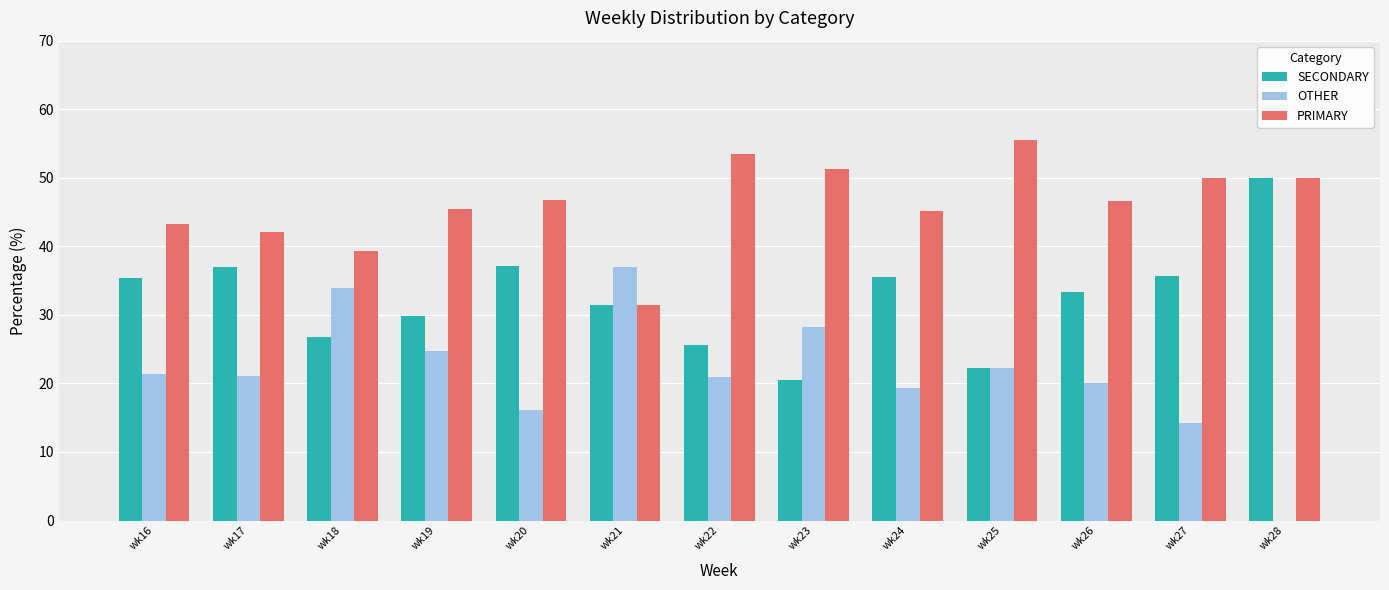

Which category has the highest value in the PRIMARY series?

wk25